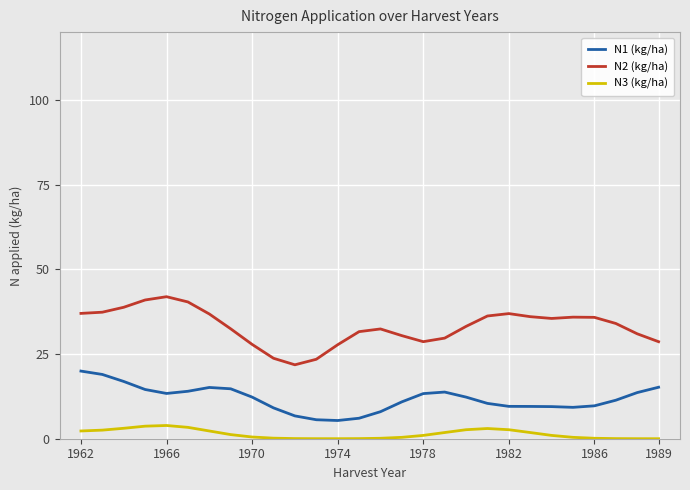

Rank the series by their maximum value, from lowest to highest.

N3 (kg/ha), N1 (kg/ha), N2 (kg/ha)